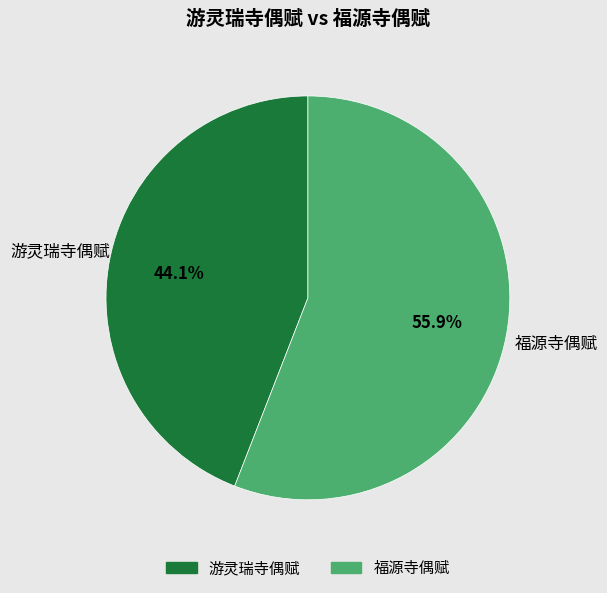

What percentage do 游灵瑞寺偶赋 and 福源寺偶赋 together represent?

100.0%